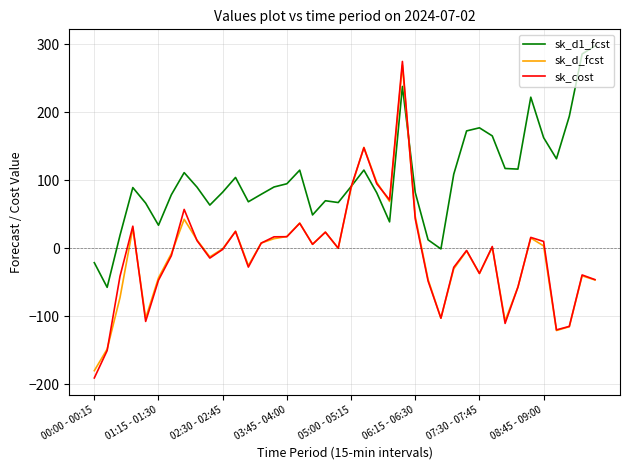

How many lines are shown in the chart?

3